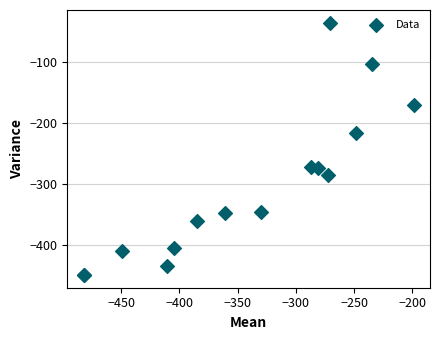

What Y value in the scatter plot is closest to -242?

-216.4